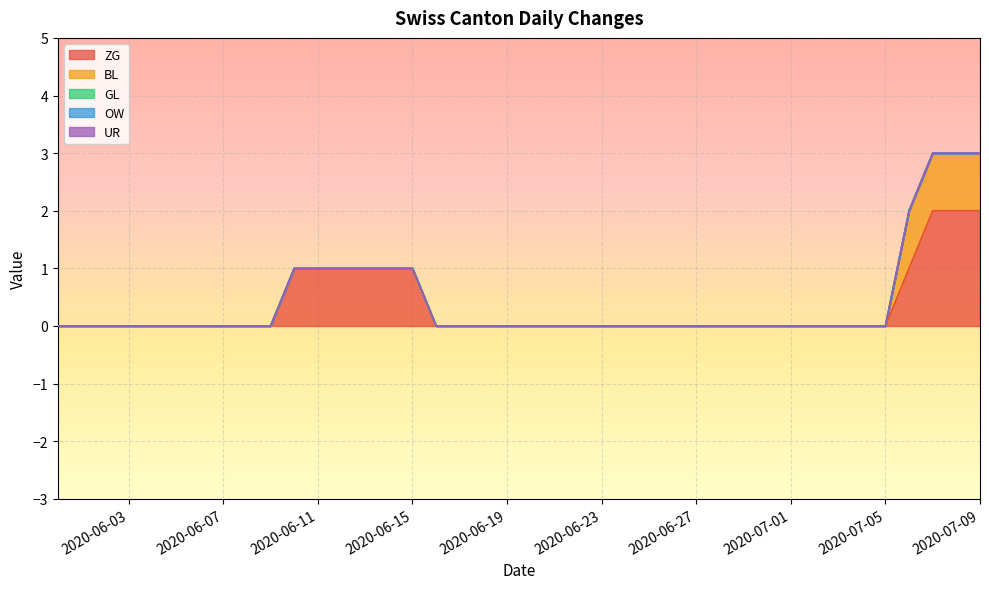

At which label is ZG closest to 1?

2020-06-10